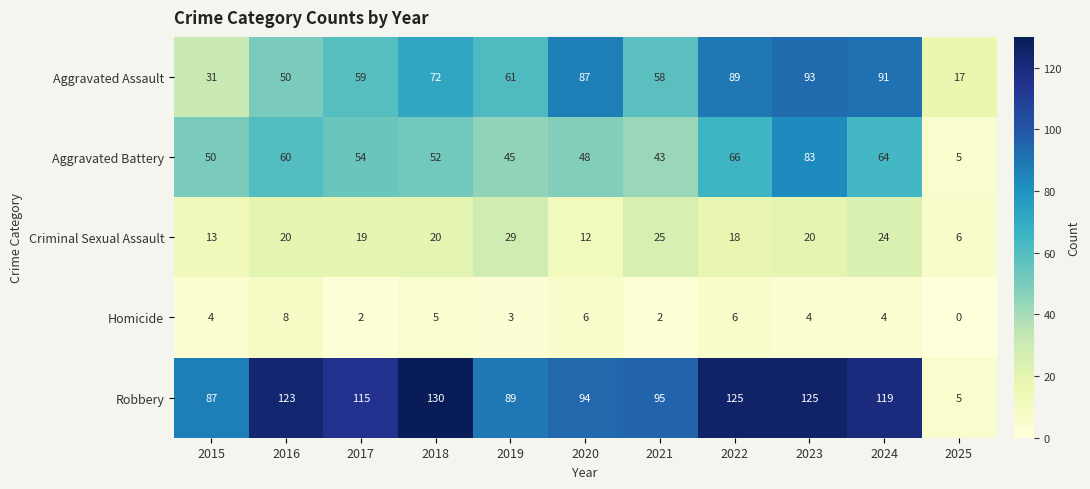

Count the number of data series in this chart.

5